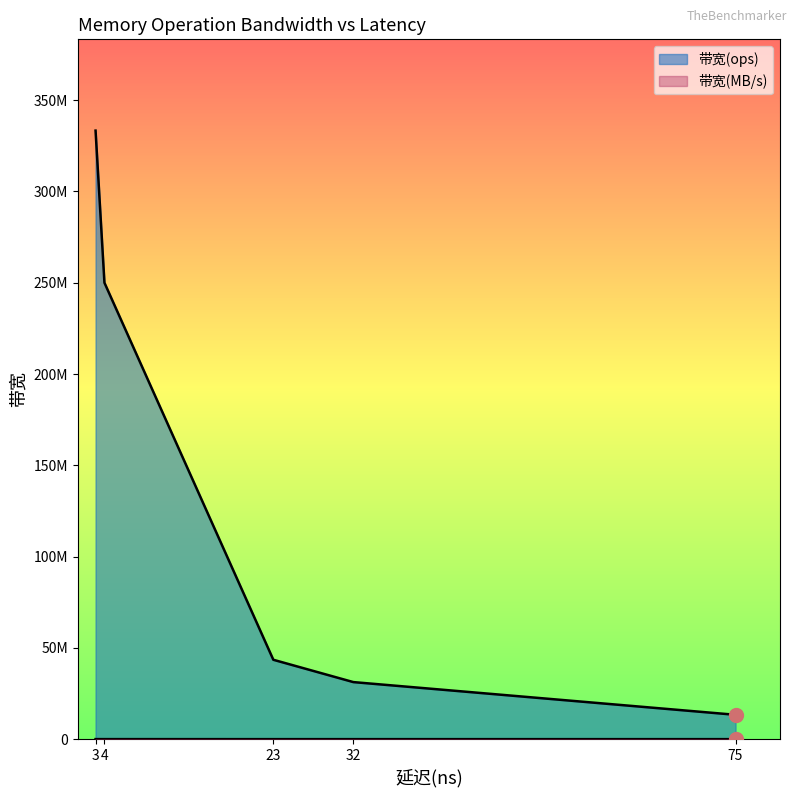

Which series changed the most between load and clwb?

带宽(ops)